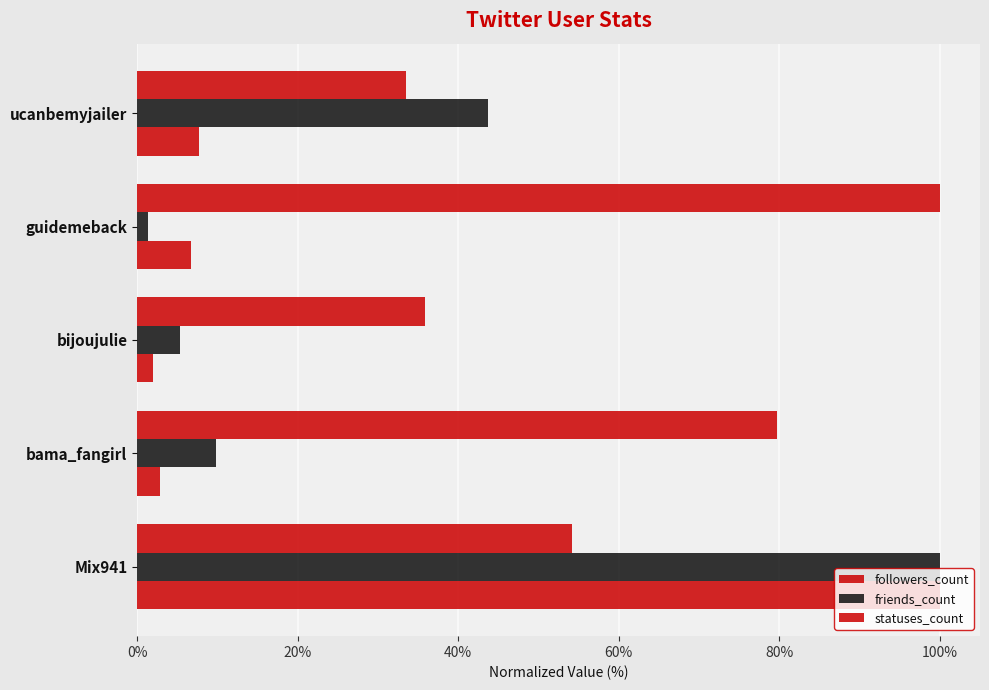

How many series are shown in this chart?

3